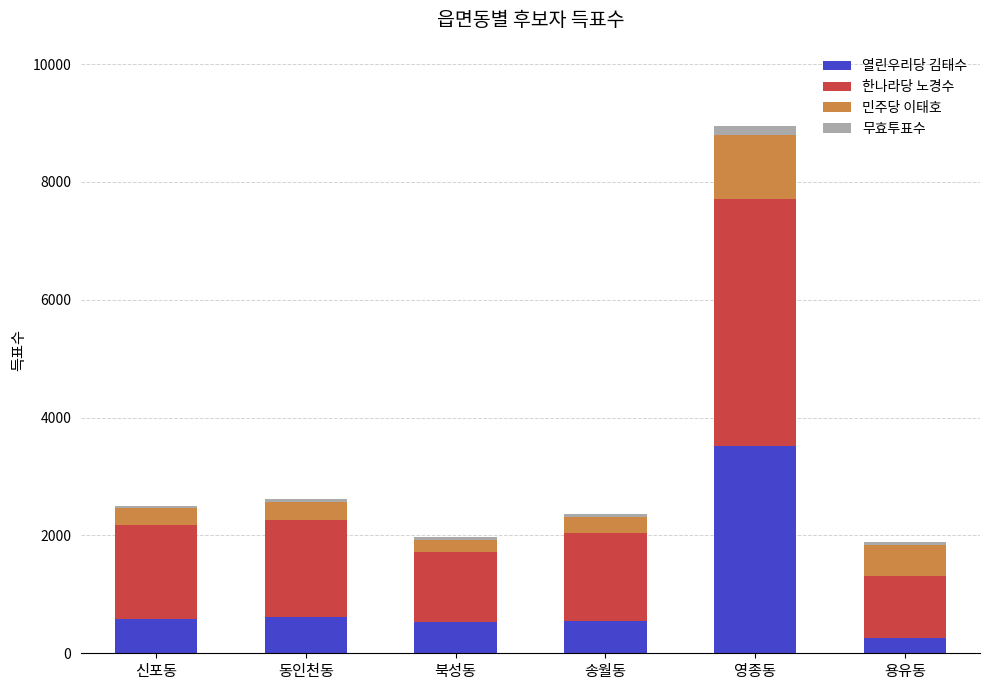

What is the sum of all 열린우리당 김태수 values?

6053